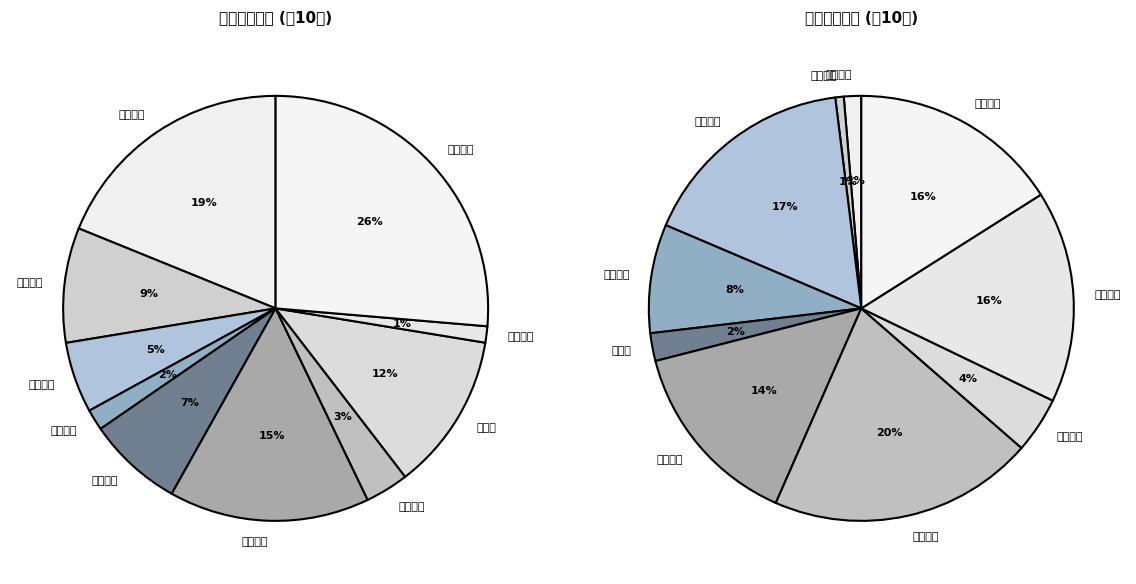

Rank the categories by value from highest to lowest.

冰山冷热, 长虹美菱, 国中水务, 盾安环境, 万和电气, 迪森股份, 申菱环境, 日出东方, 华帝股份, 奥特佳, 海信家电, 大元泵业, 康盛股份, 联美控股, 亿利达, 凌霄泵业, 汉钟精机, 迪贝电气, 创元科技, 海鸥住工